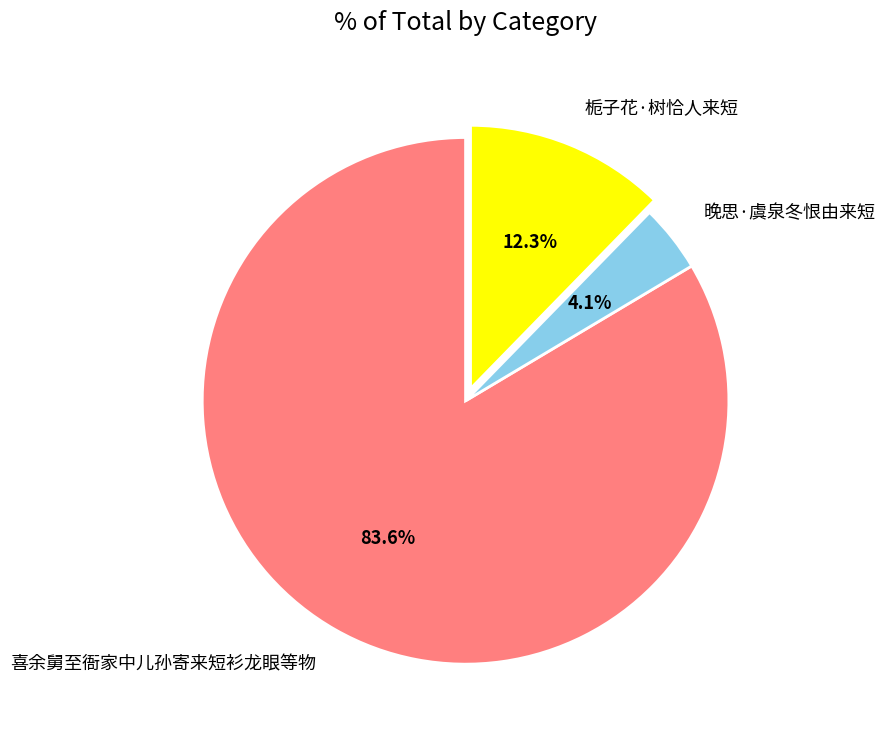

What percentage do 喜余舅至衙家中儿孙寄来短衫龙眼等物 and 晚思·虞泉冬恨由来短 together represent?

87.7%